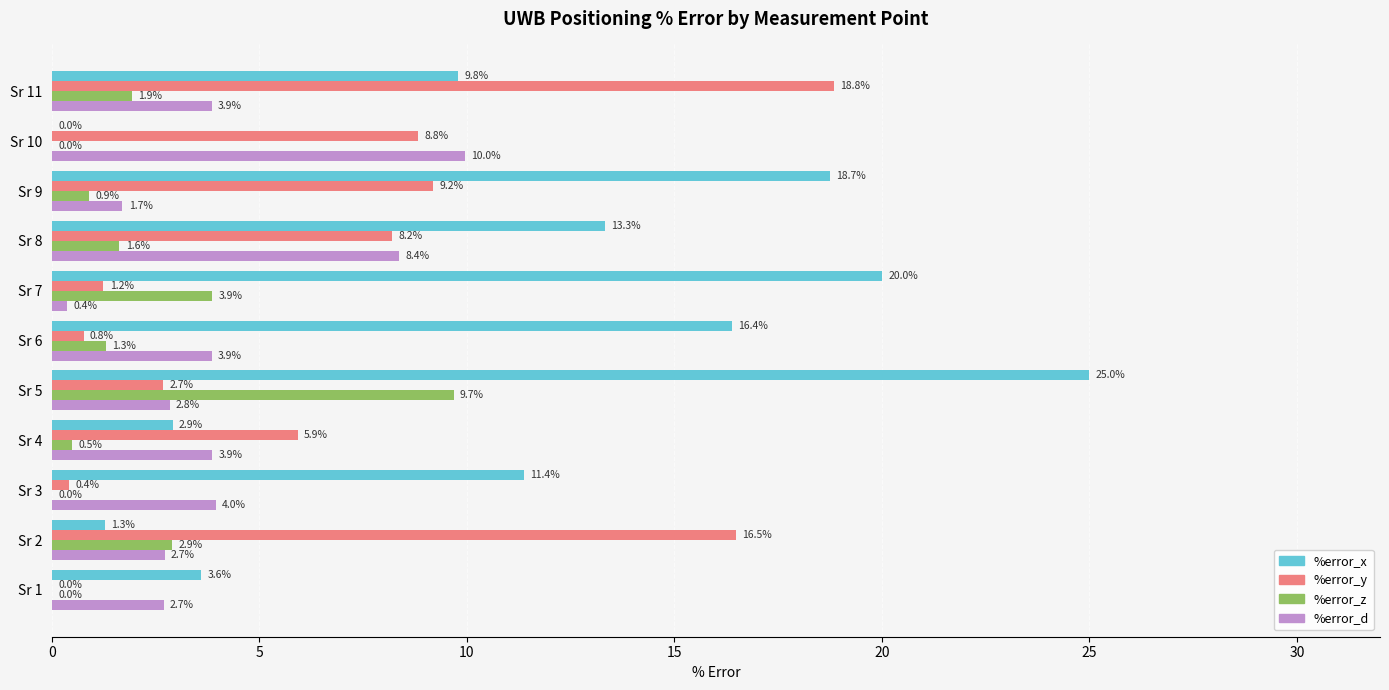

What are all the series names shown in the legend?

%error_x, %error_y, %error_z, %error_d